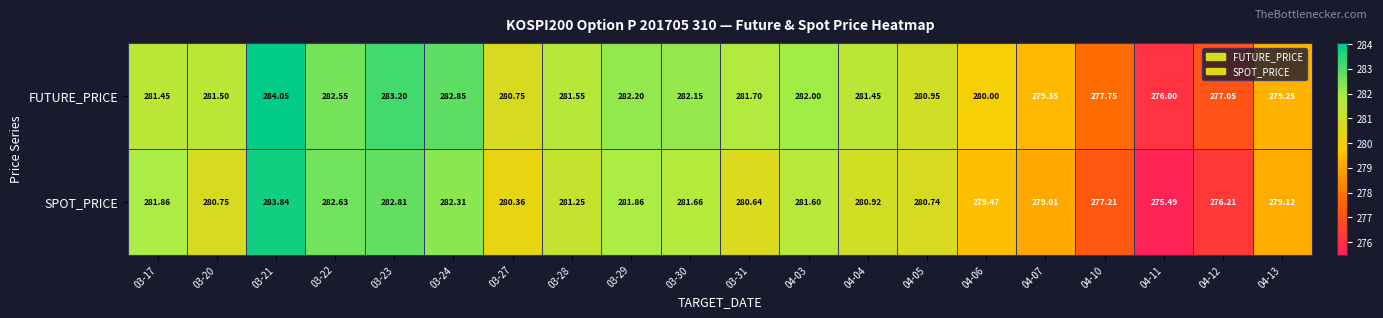

Rank the series at 03-30 from highest to lowest value.

FUTURE_PRICE, SPOT_PRICE